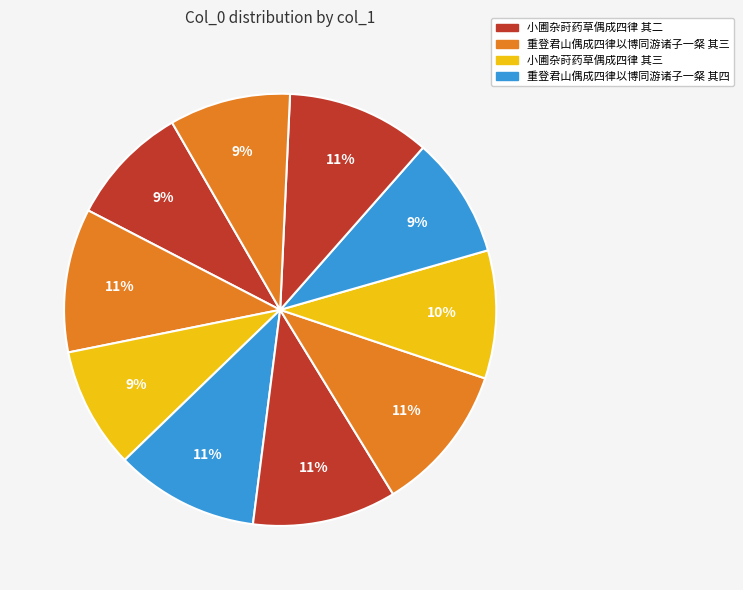

Count the number of slices in the pie.

10